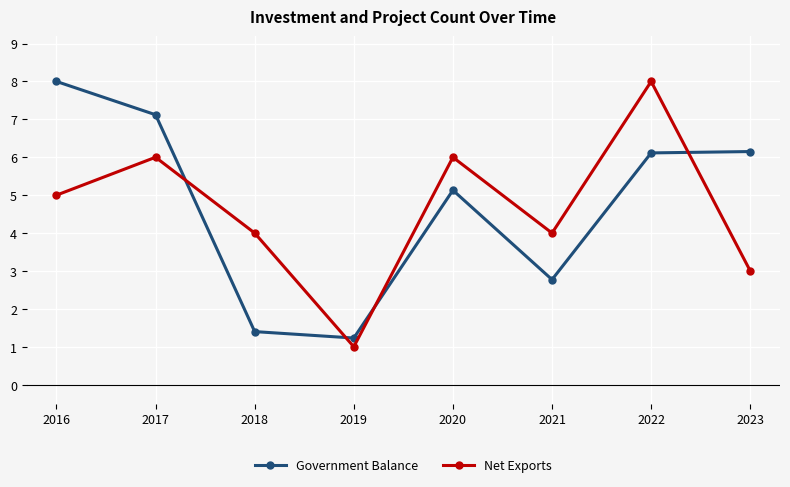

What is the difference between the maximum and minimum values in the Government Balance series?

66000